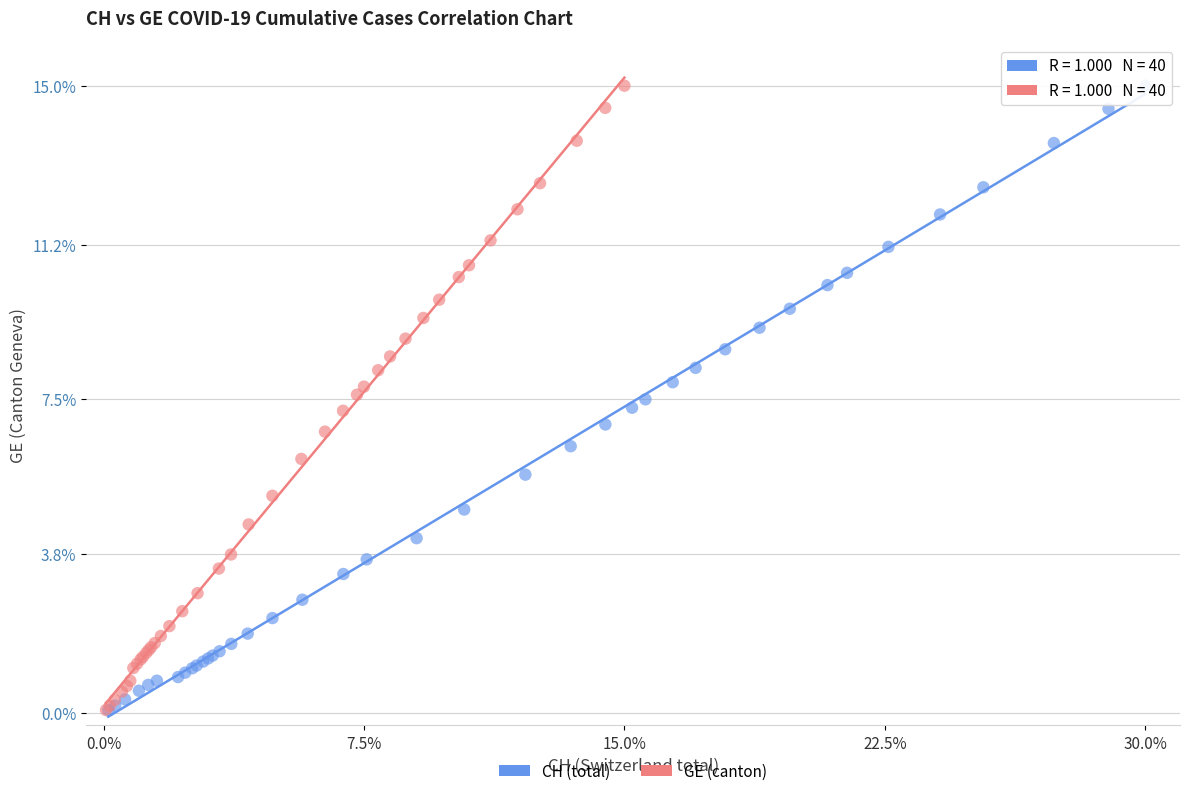

Which series has the widest spread of Y values?

GE (canton)